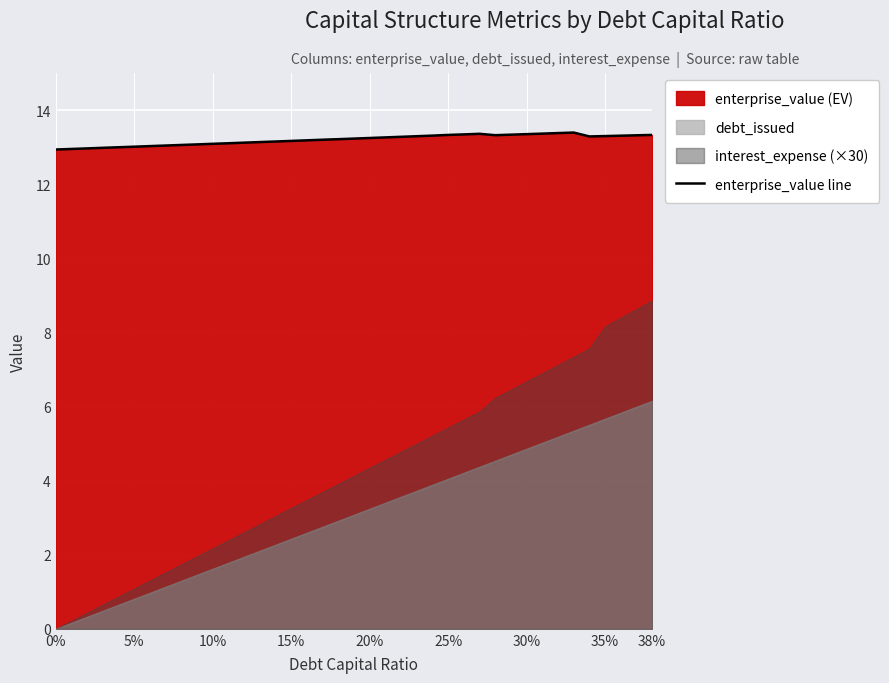

What is the highest value of the enterprise_value line series?

13.4